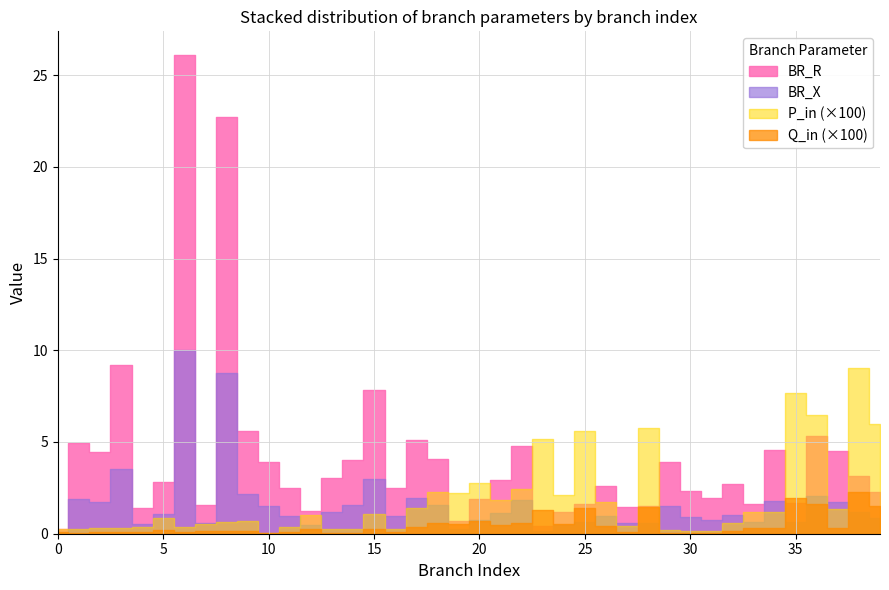

Reading left to right, list all the values displayed in this chart.

BR_R: 0.2	4.9	4.5	9.2	1.4	2.8	26.1	1.5	22.7	5.6	3.9	2.5	1.2	3.1	4.0	7.8	2.5	5.1	4.1	0.7	1.9	2.9	4.8	0.4	1.2	1.6	2.6	1.5	1.5	3.9	2.3	1.9	2.7	1.6	4.6	1.7	5.3	4.5	3.1	2.3
BR_X: 0.1	1.9	1.7	3.5	0.5	1.1	10.0	0.6	8.7	2.2	1.5	1.0	0.5	1.2	1.5	3.0	1.0	2.0	1.6	0.3	0.7	1.1	1.8	0.2	0.5	0.6	1.0	0.6	0.6	1.5	0.9	0.7	1.0	0.6	1.8	0.6	2.1	1.7	1.2	0.9
P_in: 0.0	0.0	0.0	0.0	0.0	0.0	0.0	0.0	0.0	0.0	0.0	0.0	0.0	0.0	0.0	0.0	0.0	0.0	0.0	0.0	0.0	0.0	0.0	0.1	0.0	0.1	0.0	0.0	0.1	0.0	0.0	0.0	0.0	0.0	0.0	0.1	0.1	0.0	0.1	0.1
Q_in: 0.0	0.0	0.0	0.0	0.0	0.0	0.0	0.0	0.0	0.0	0.0	0.0	0.0	0.0	0.0	0.0	0.0	0.0	0.0	0.0	0.0	0.0	0.0	0.0	0.0	0.0	0.0	0.0	0.0	0.0	0.0	0.0	0.0	0.0	0.0	0.0	0.0	0.0	0.0	0.0